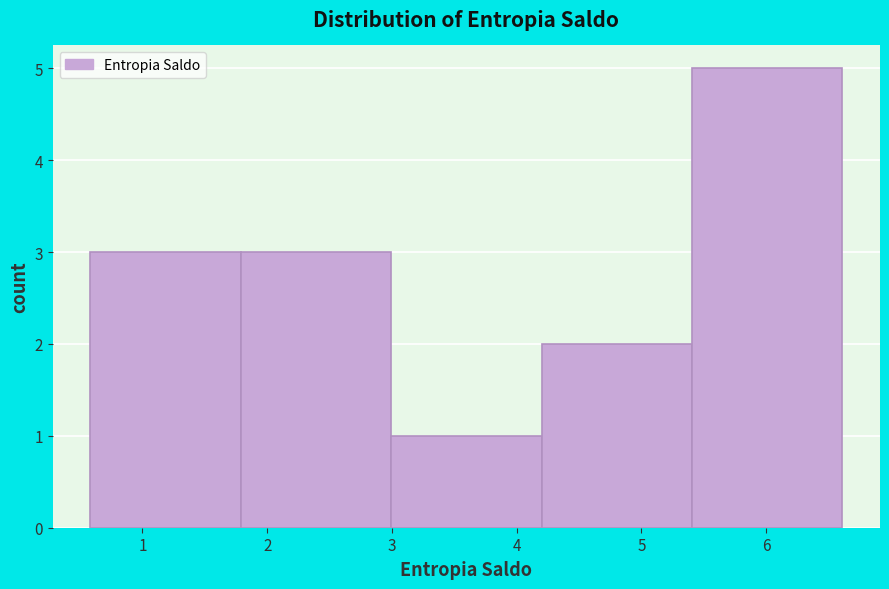

Reading left to right, list every bar in this chart as the range it spans on the x-axis followed by its height. Neither the bar edges nor the heights are printed on the chart, so give them approximately, as read against the axes.

0.6 to 1.8: 3
1.8 to 3.0: 3
3.0 to 4.2: 1
4.2 to 5.4: 2
5.4 to 6.6: 5